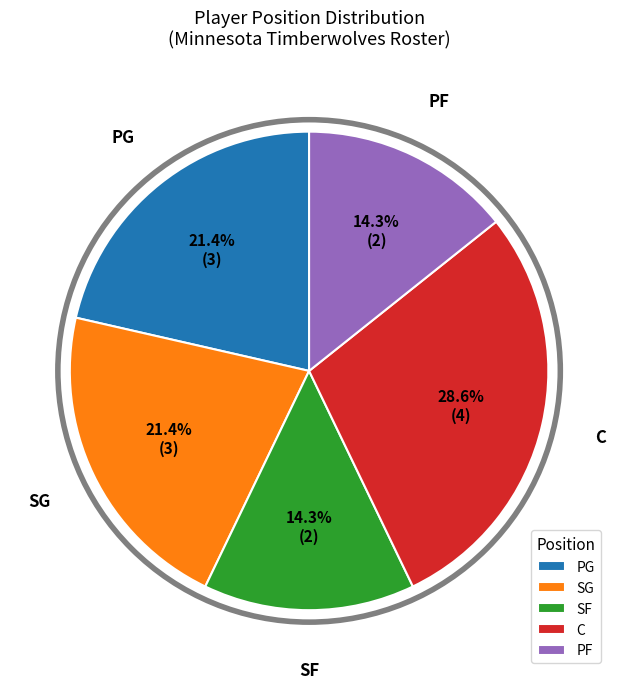

What percentage is NOT represented by PF?

85.7%